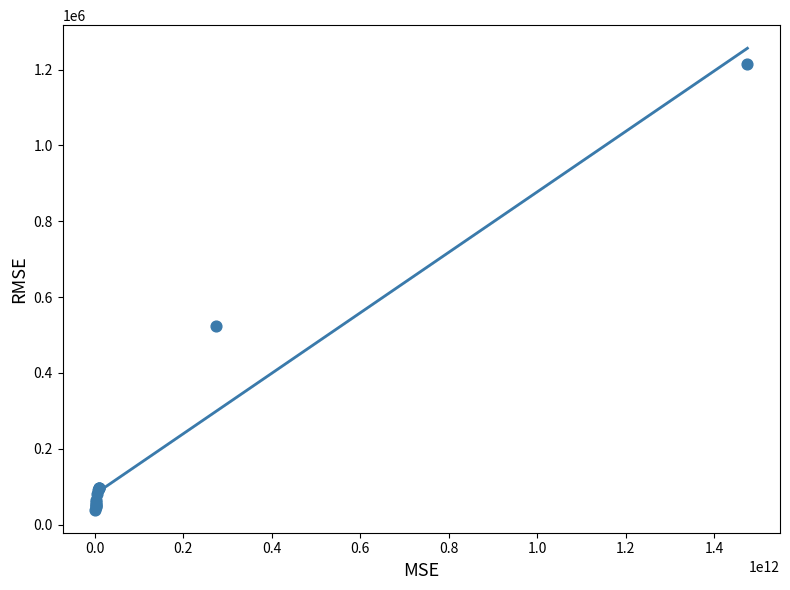

What Y value in the scatter plot is closest to 626978?

523787.8